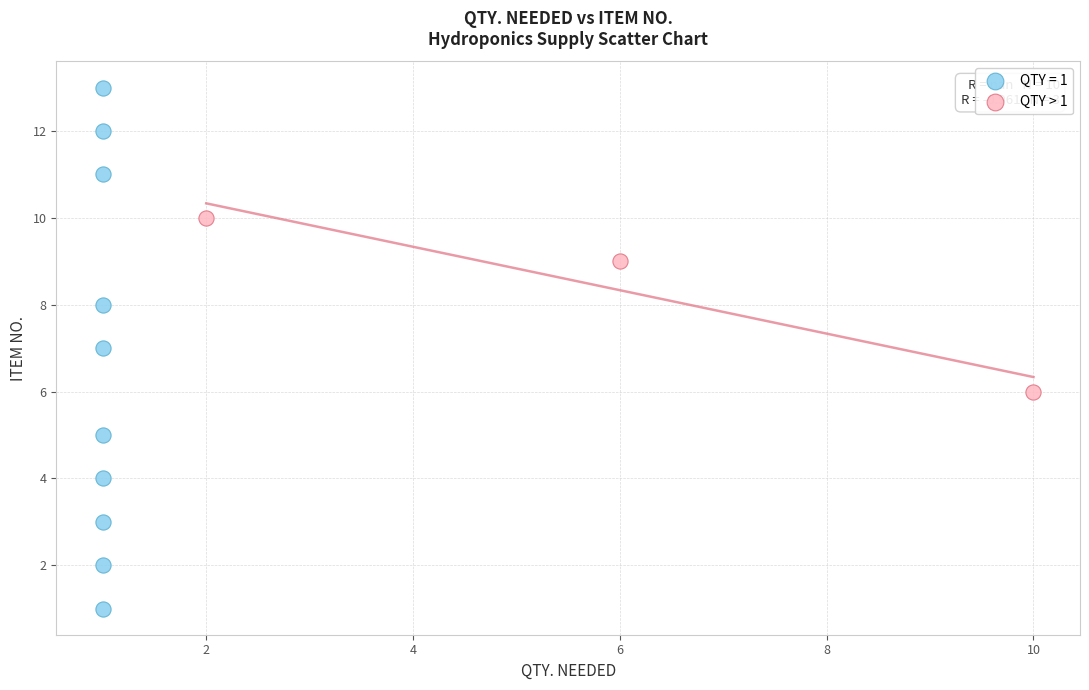

Which series contains the lowest Y value?

QTY = 1